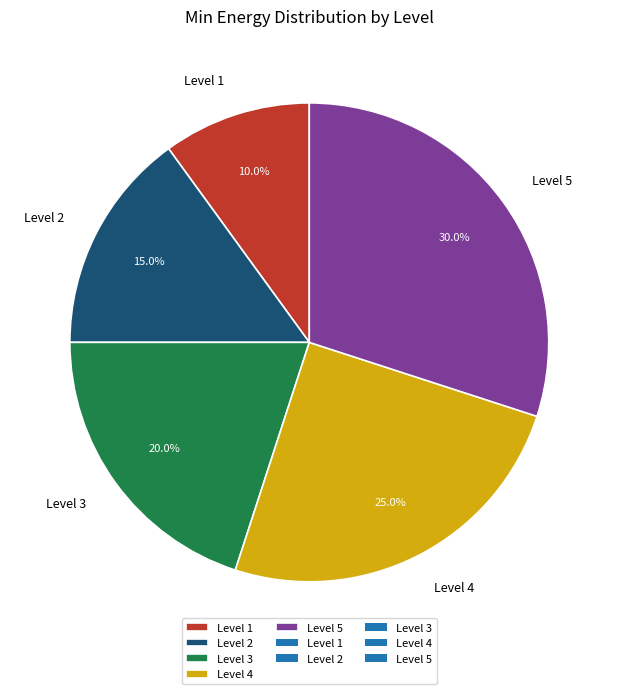

How much of the chart is everything except Level 4?

75.0%